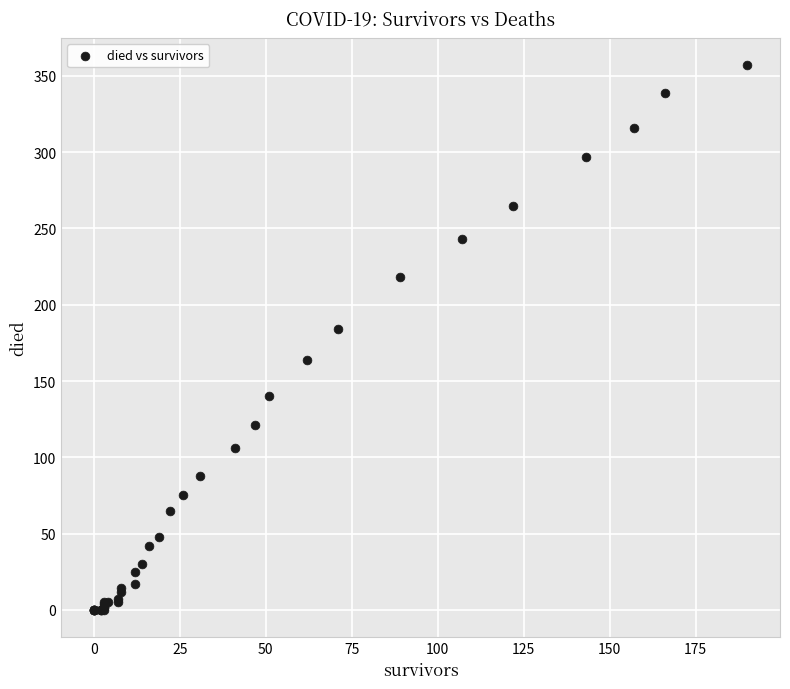

What Y value in the scatter plot is closest to 178?

184